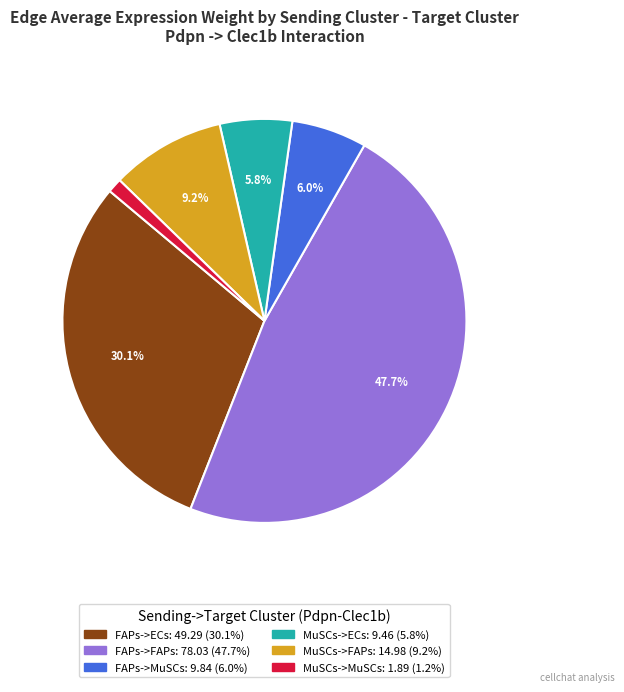

Approximately how many times larger is the value at FAPs->MuSCs compared to MuSCs->FAPs?

0.7